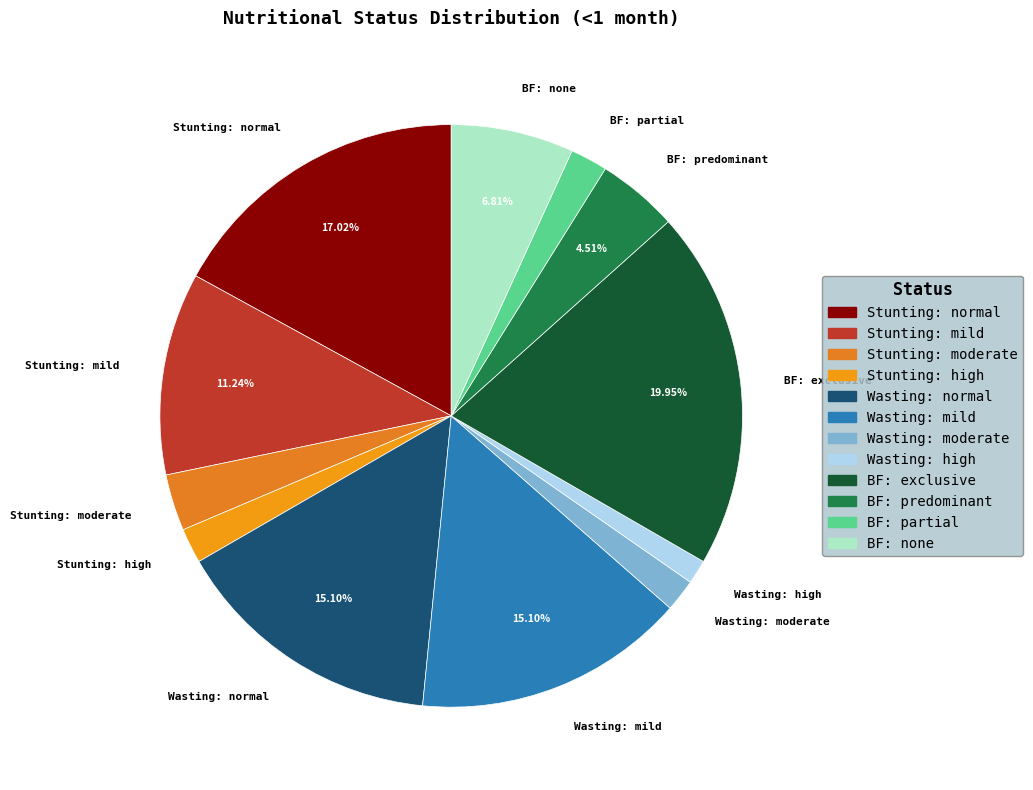

How many slices are in this pie chart?

12